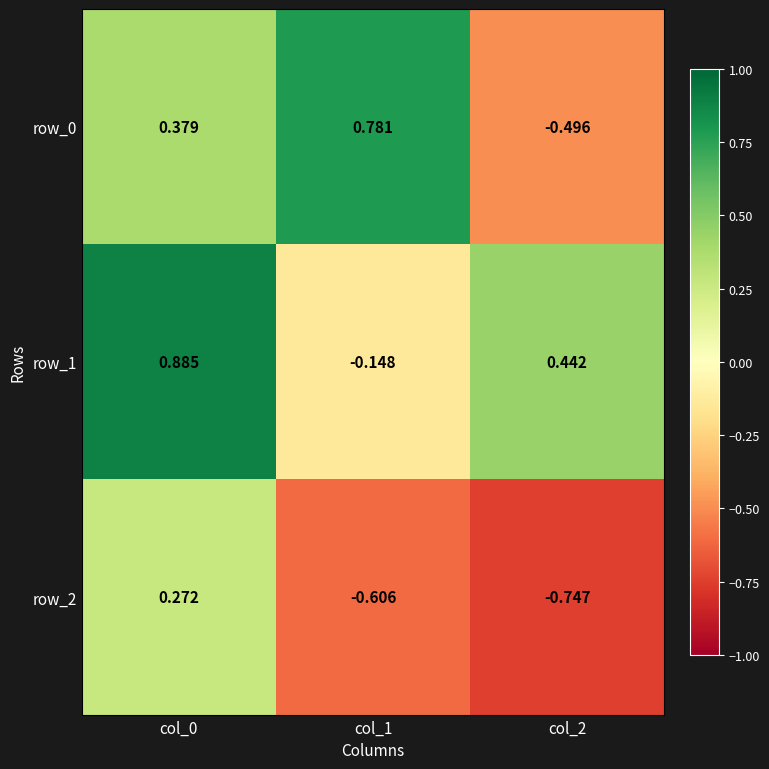

What is the total value across all series at col_0?

1.5